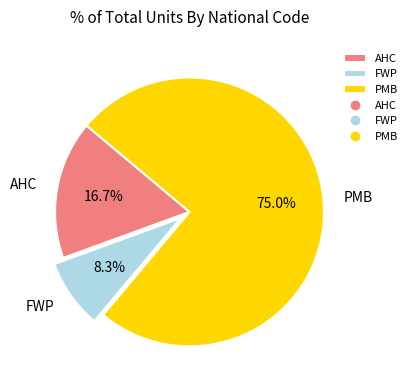

To the nearest percent, what is the difference between the largest and smallest slice percentages?

67%